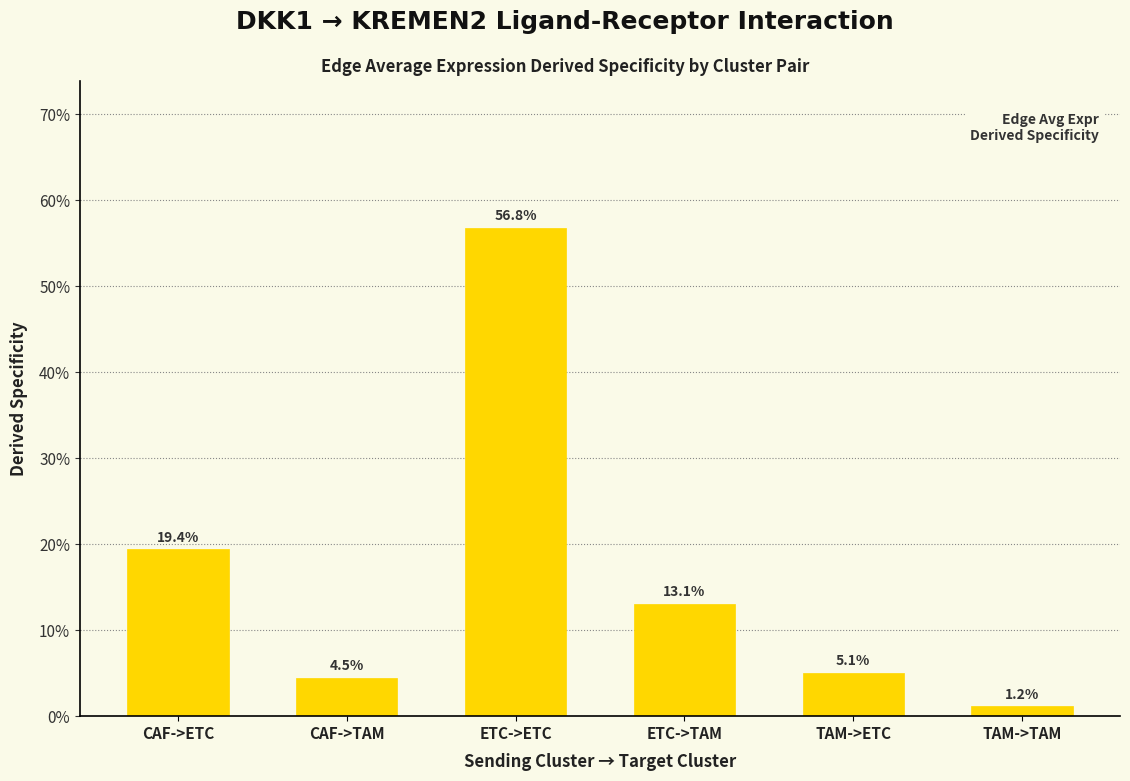

Rank the categories by value from lowest to highest.

TAM->TAM, CAF->TAM, TAM->ETC, ETC->TAM, CAF->ETC, ETC->ETC